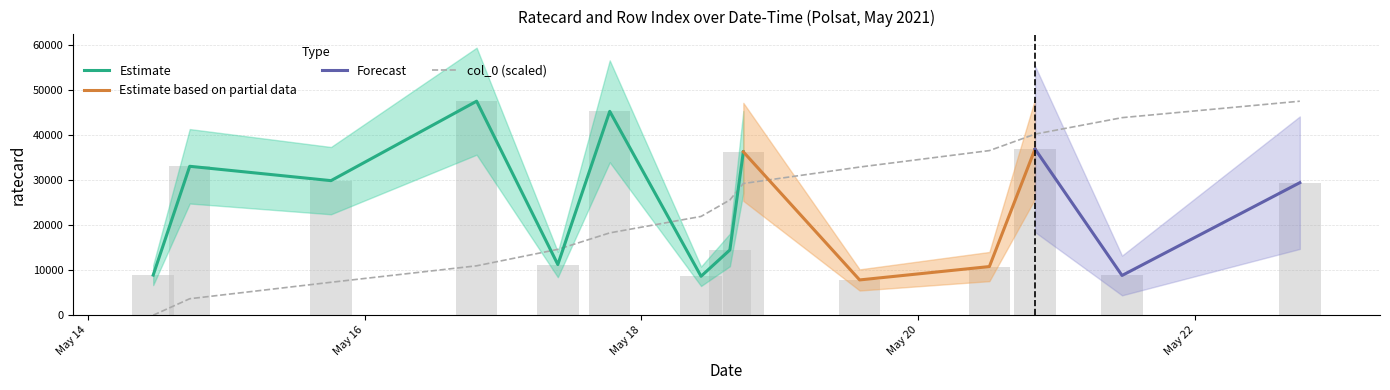

Which label corresponds to the smallest value in the chart?

2021-05-14 11:20:00